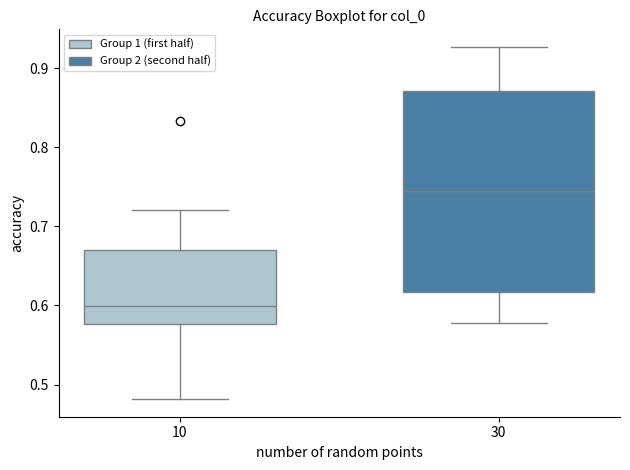

Reading left to right, transcribe this box plot: for each box, give where its median line is, the range the box spans, and where its two whiskers end, as read against the y-axis. The values are not printed on the chart, so give them approximately, as read against the axis.

10: median 0.60, box 0.58 to 0.67, whiskers 0.48 to 0.72
30: median 0.74, box 0.62 to 0.87, whiskers 0.58 to 0.93